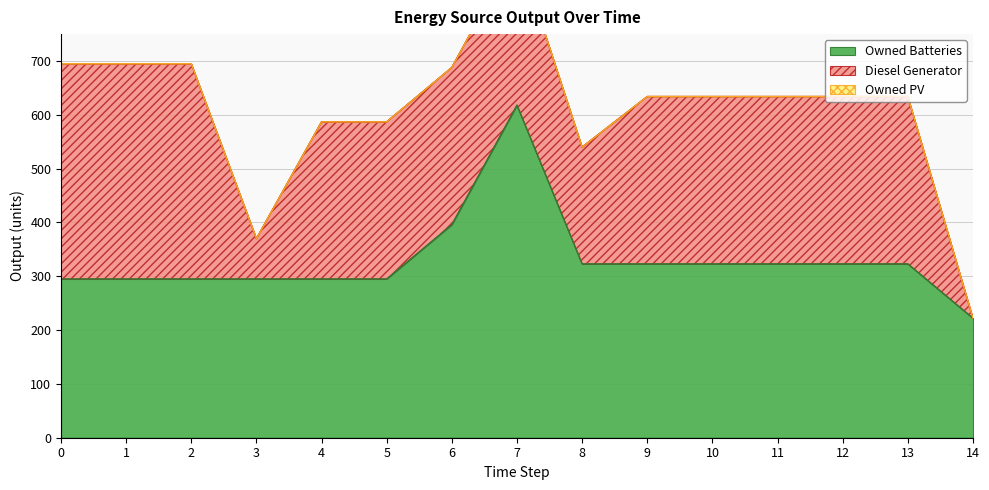

How many categories are shown in the chart?

15